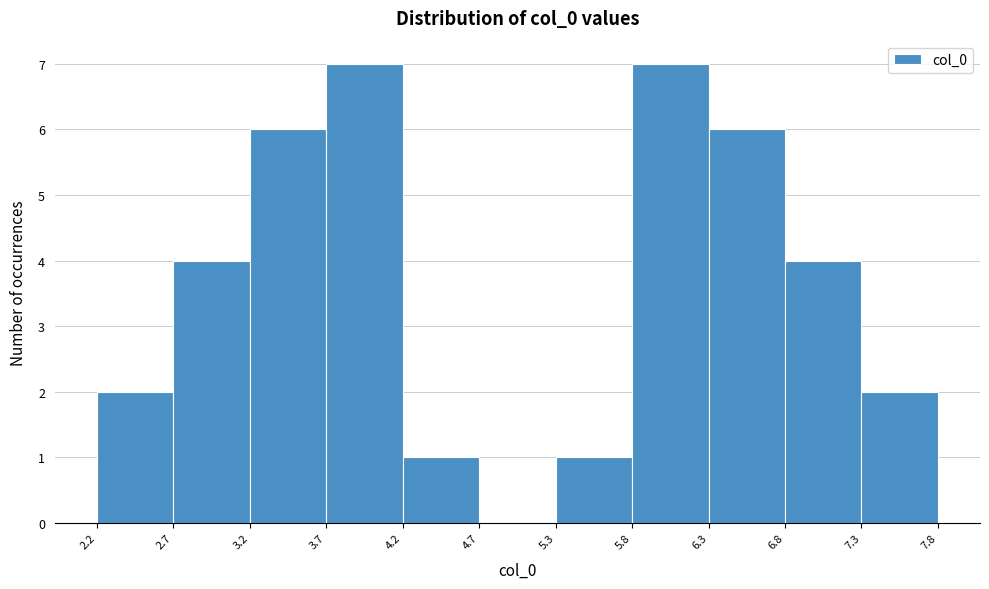

Reading left to right, list every bar in this chart as the range it spans on the x-axis followed by its height. The values are not printed on the chart, so give them approximately, as read against the axis.

2.2 to 2.7: 2
2.7 to 3.2: 4
3.2 to 3.7: 6
3.7 to 4.2: 7
4.2 to 4.7: 1
4.7 to 5.3: 0
5.3 to 5.8: 1
5.8 to 6.3: 7
6.3 to 6.8: 6
6.8 to 7.3: 4
7.3 to 7.8: 2